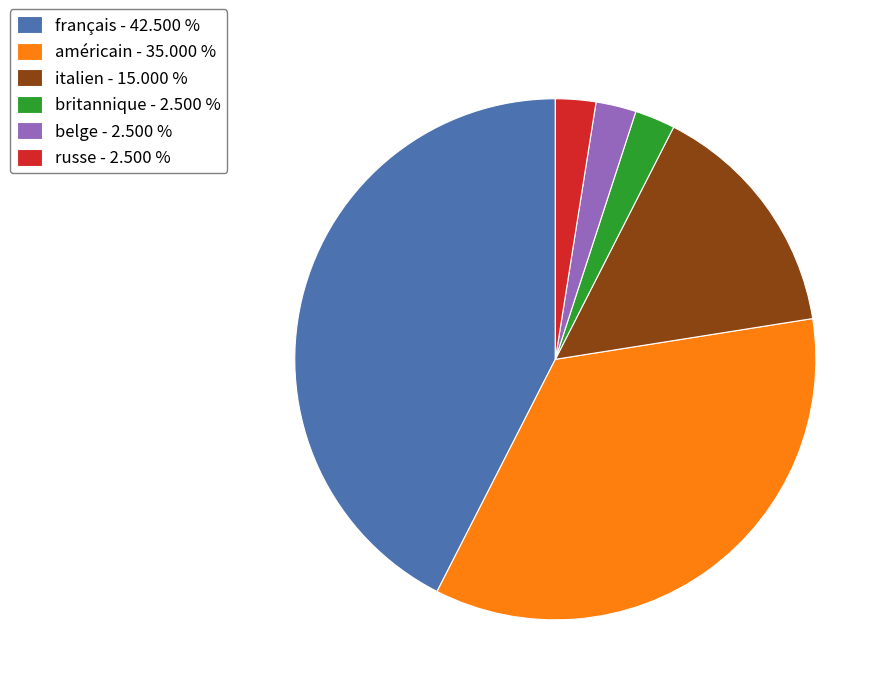

Combined, do belge - 2.500 % and russe - 2.500 % account for over 50%?

No